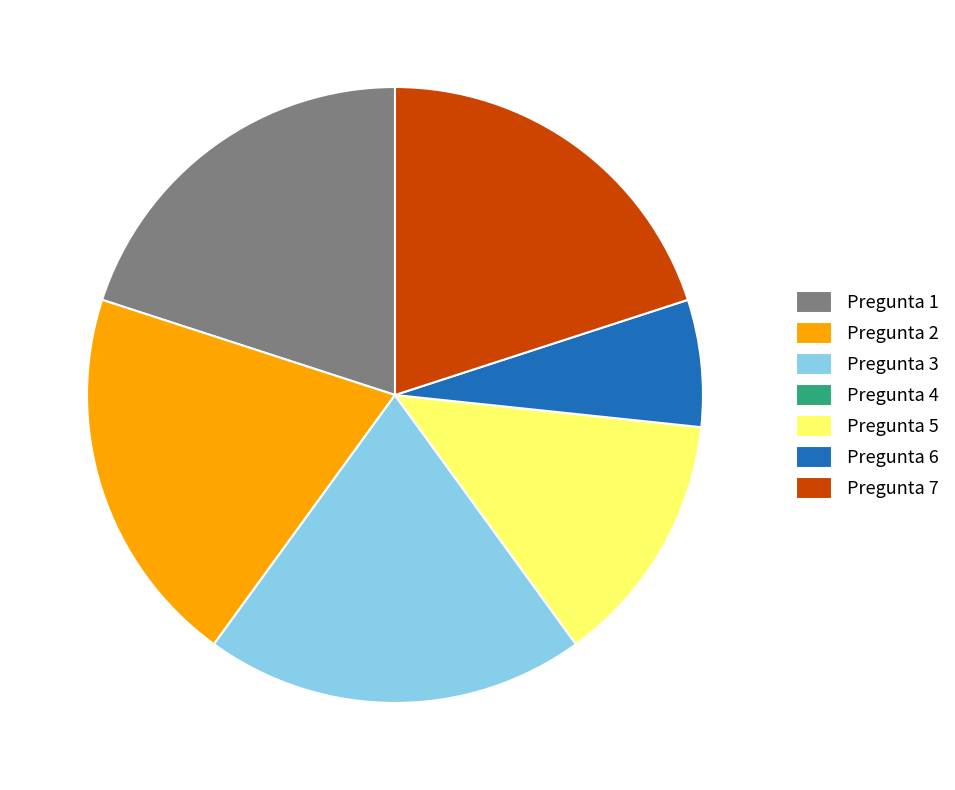

Between Pregunta 6 and Pregunta 2, which is larger?

Pregunta 2